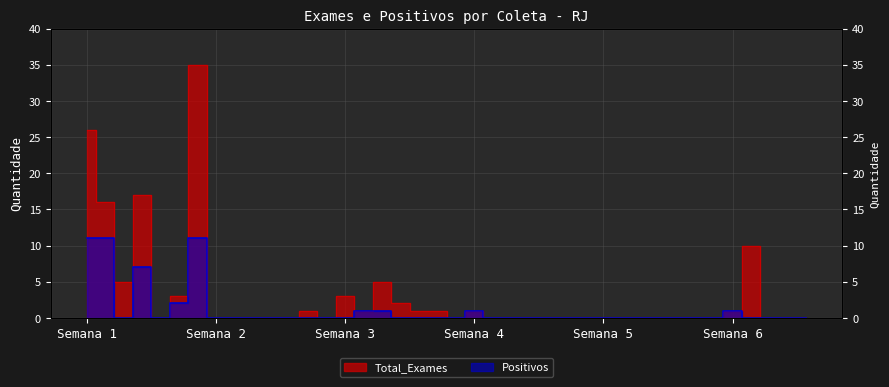

How many values in Total_Exames are above zero?

16